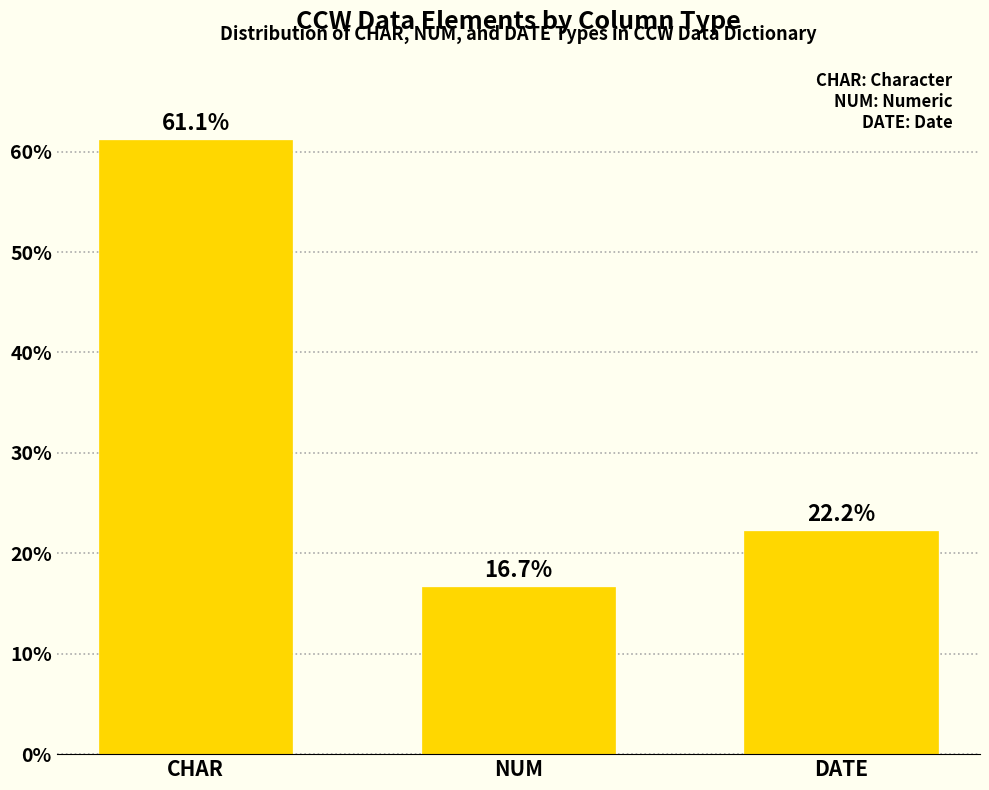

What is the minimum value shown in the chart?

16.7